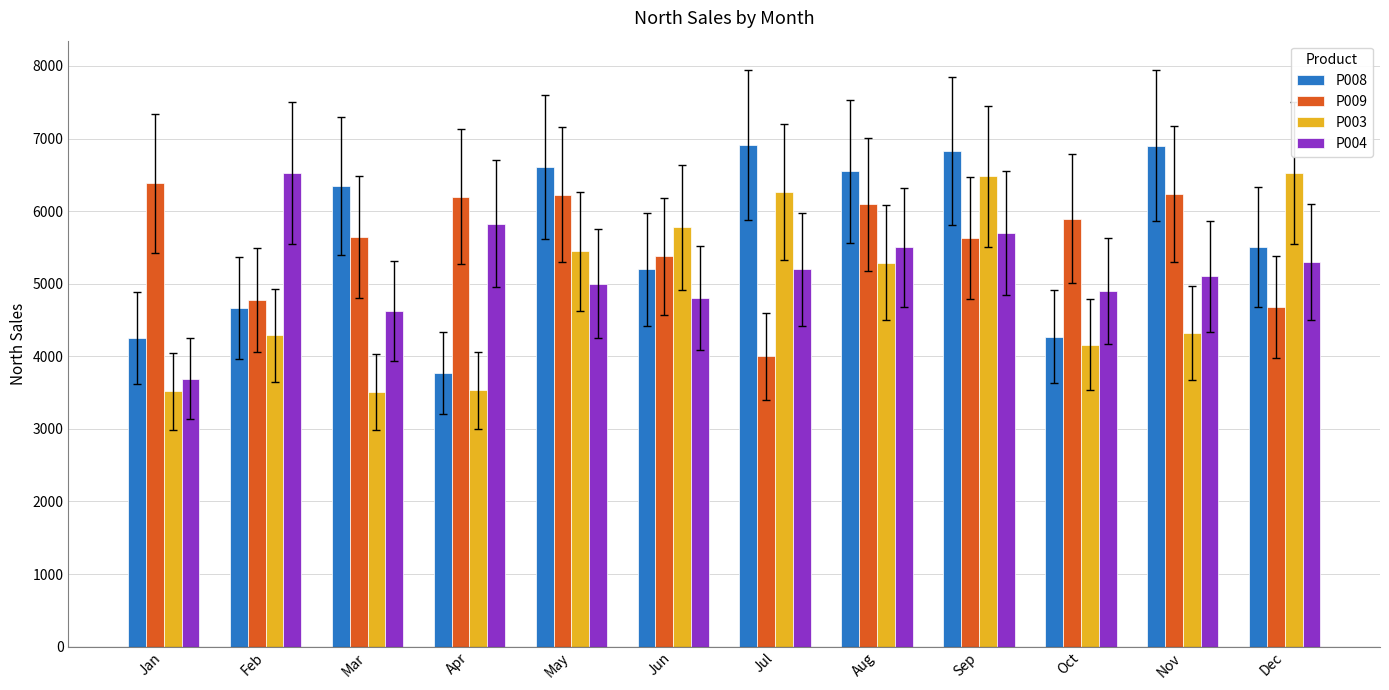

What is the difference between the maximum and minimum values in the P009 series?

2383